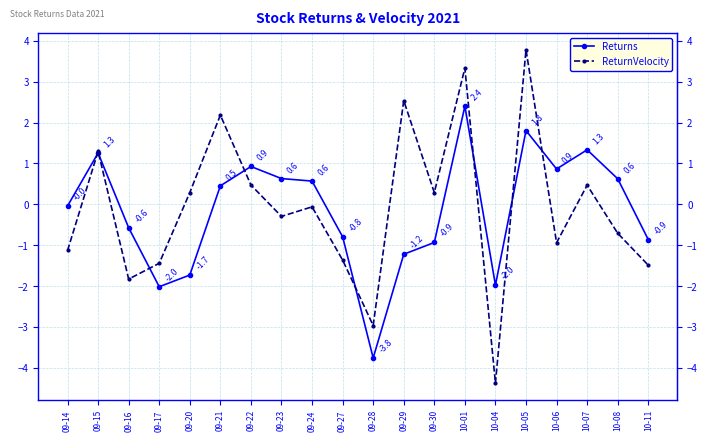

What is the label of the 17th point from the right?

09-17